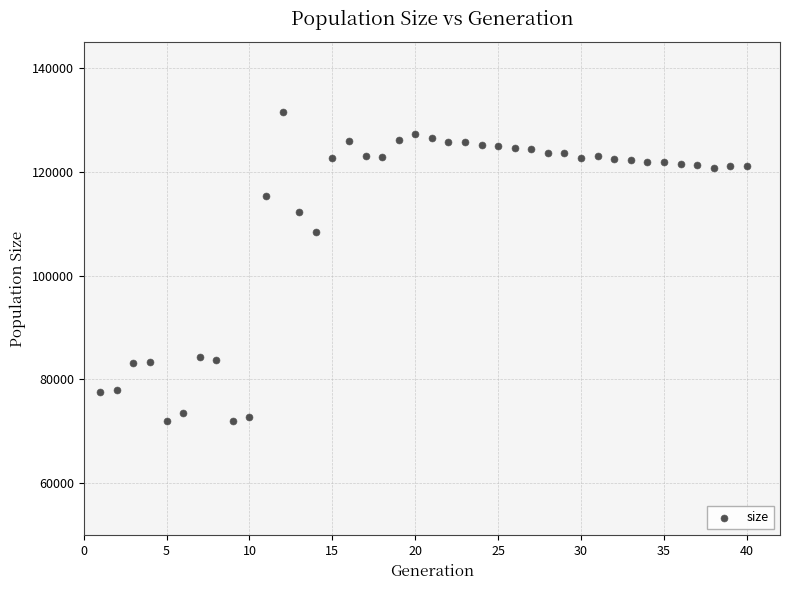

What Y value in the scatter plot is closest to 101740?

108355